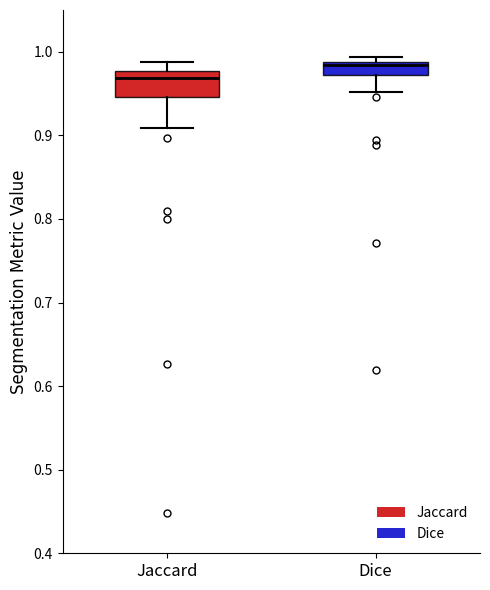

Reading left to right, read every box against the y-axis: the position of its median line, the range the box covers, and the ends of its whiskers. The values are not printed on the chart, so give them approximately, as read against the axis.

Jaccard: median 0.97, box 0.95 to 0.98, whiskers 0.91 to 0.99
Dice: median 0.98, box 0.97 to 0.99, whiskers 0.95 to 0.99 (just above the box's upper edge)